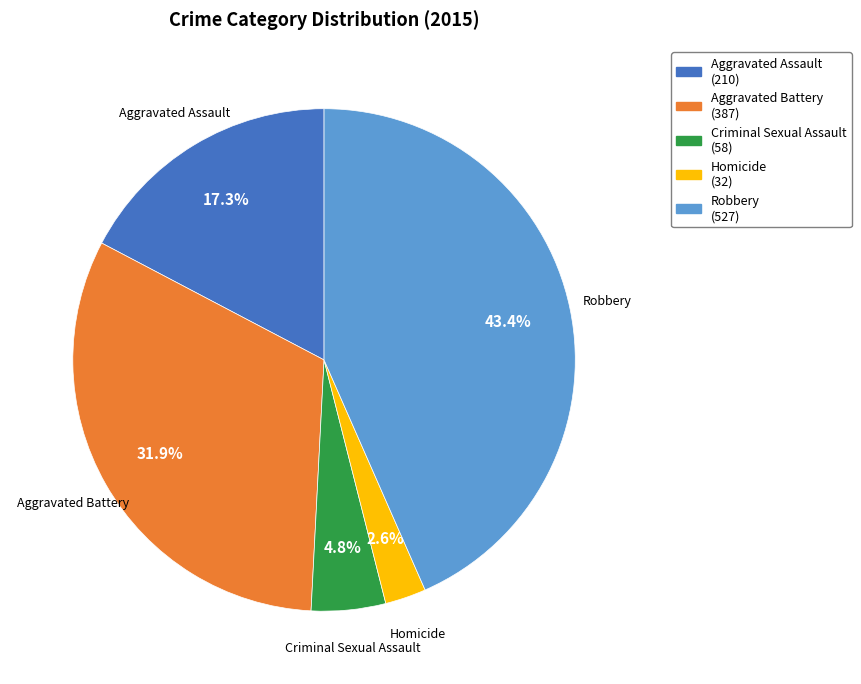

Which category has the biggest portion of the pie?

Robbery